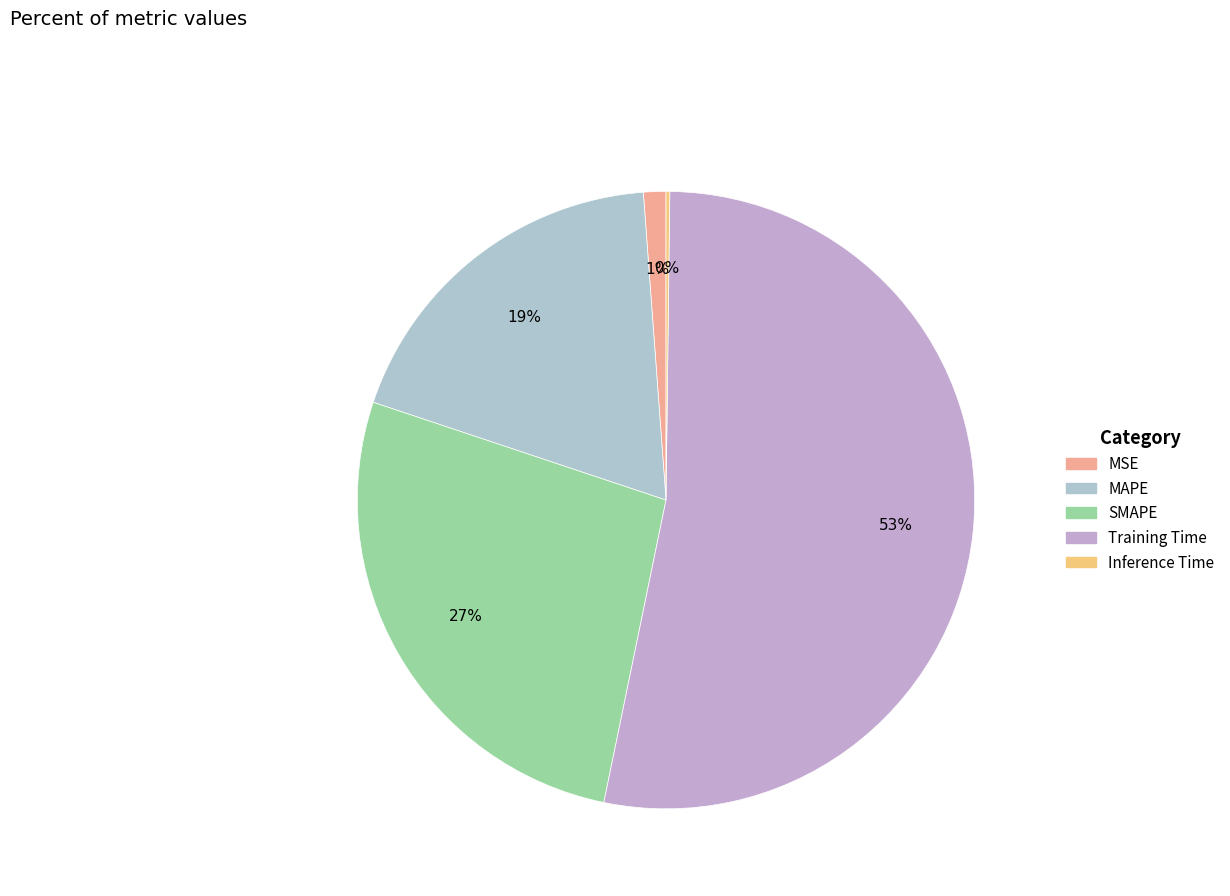

To the nearest percent, what percentage of the pie is MSE?

1%